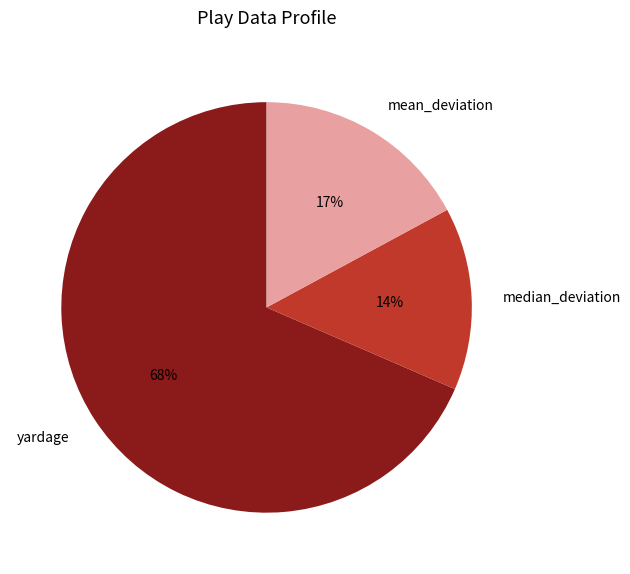

True or false: mean_deviation accounts for 27% of the total.

False